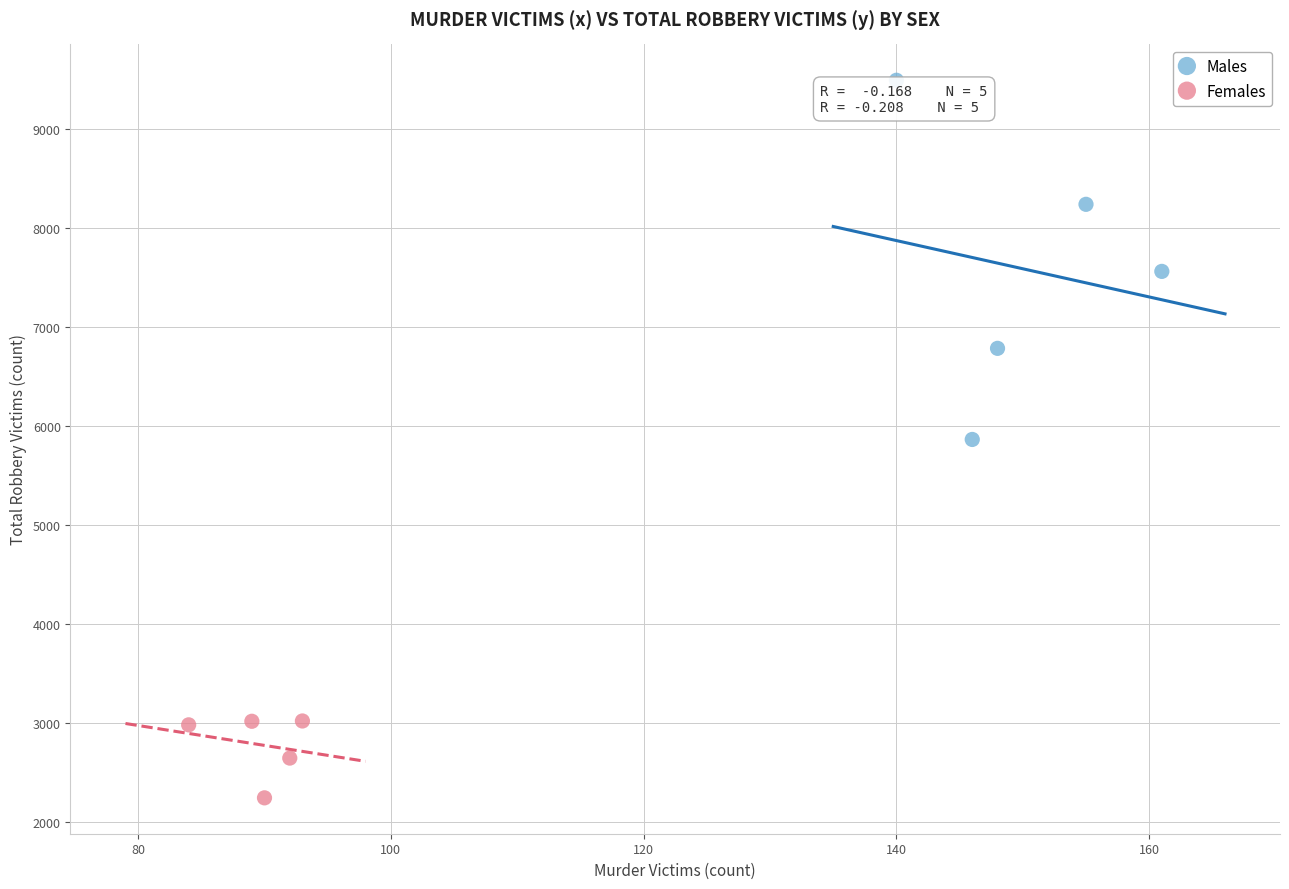

Which series reaches the minimum Y coordinate?

Females